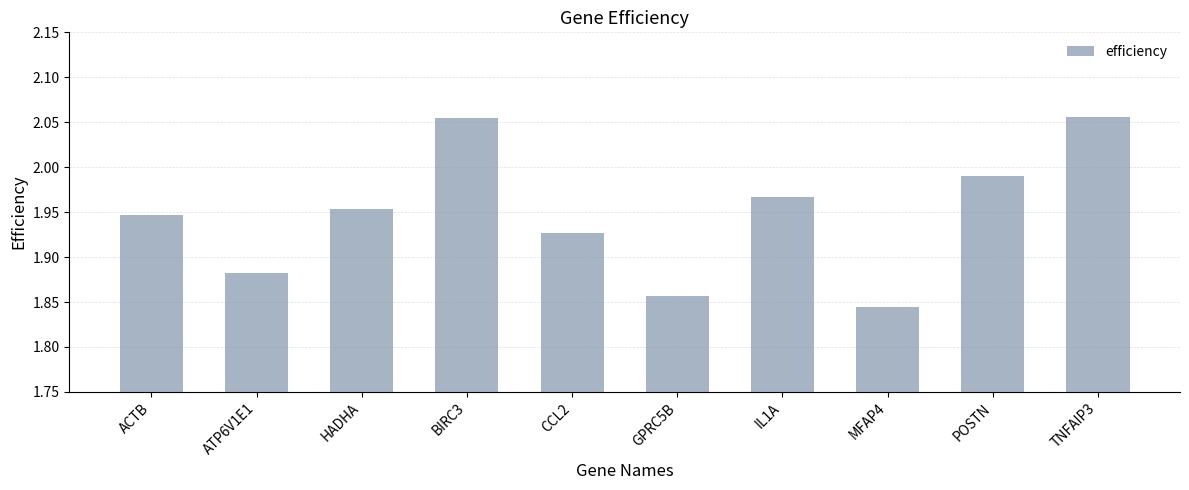

How many series are shown in this chart?

1